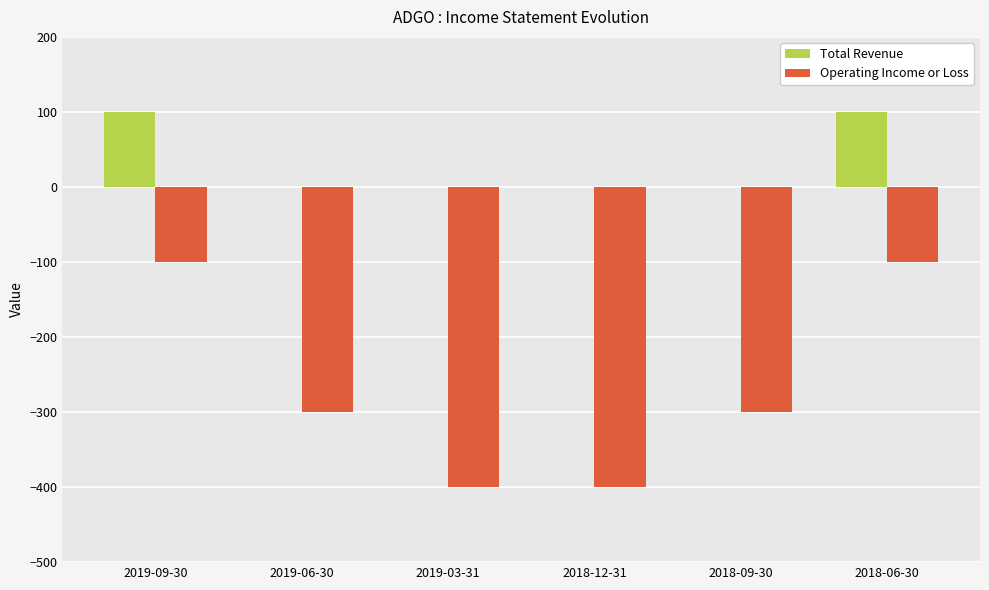

Between 2018-12-31 and 2018-09-30, which series saw the biggest shift?

Operating Income or Loss